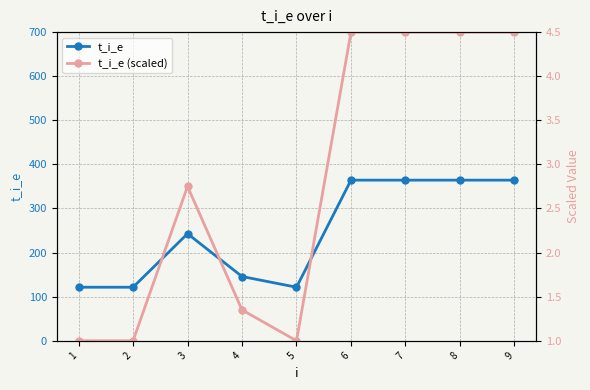

How many interior local valleys does the t_i_e (scaled) series have?

1